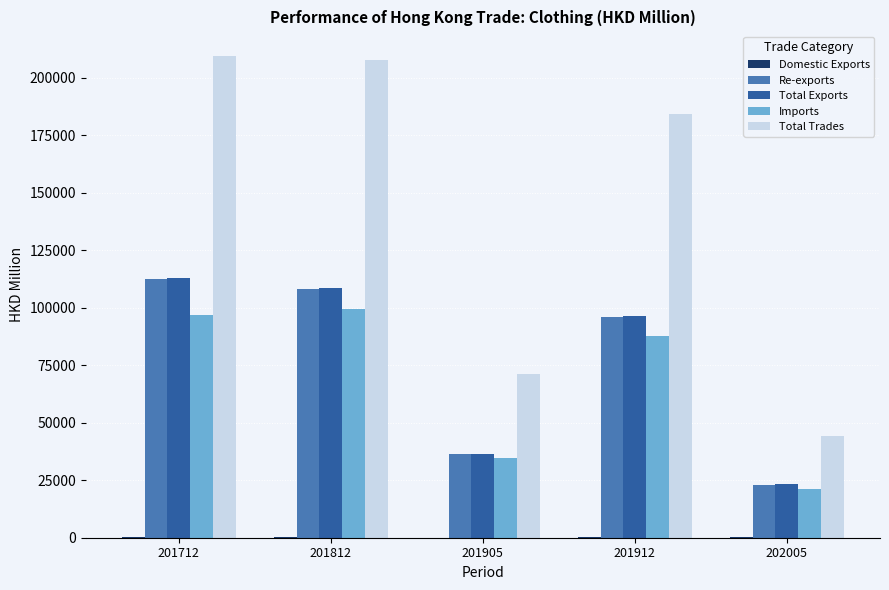

What is the average value of the Total Exports series?

75432.2